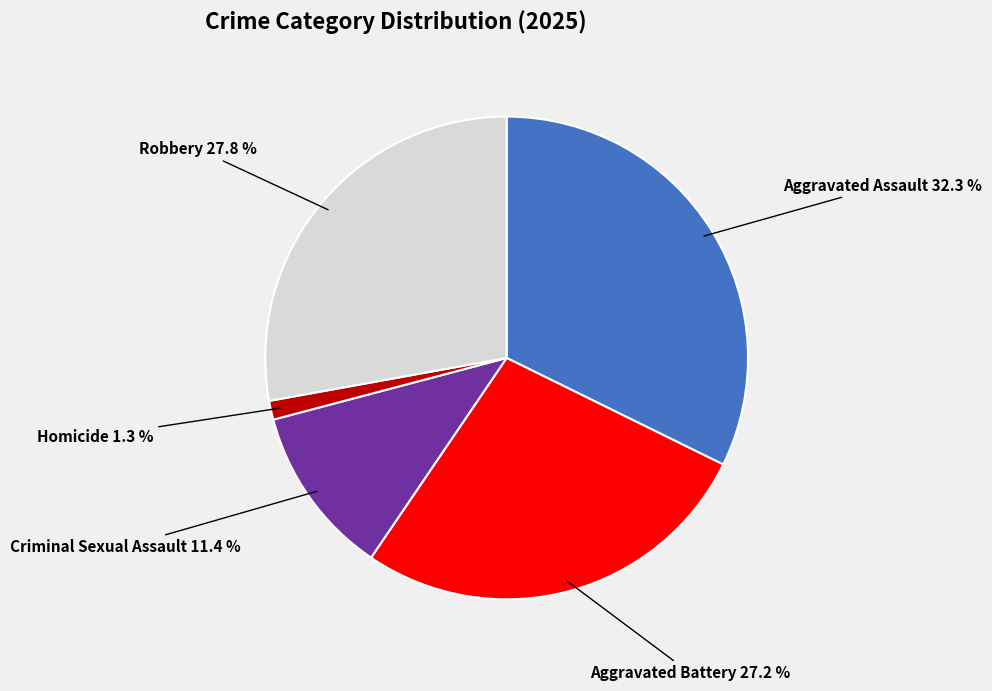

Is there any slice that represents more than half of the pie?

No